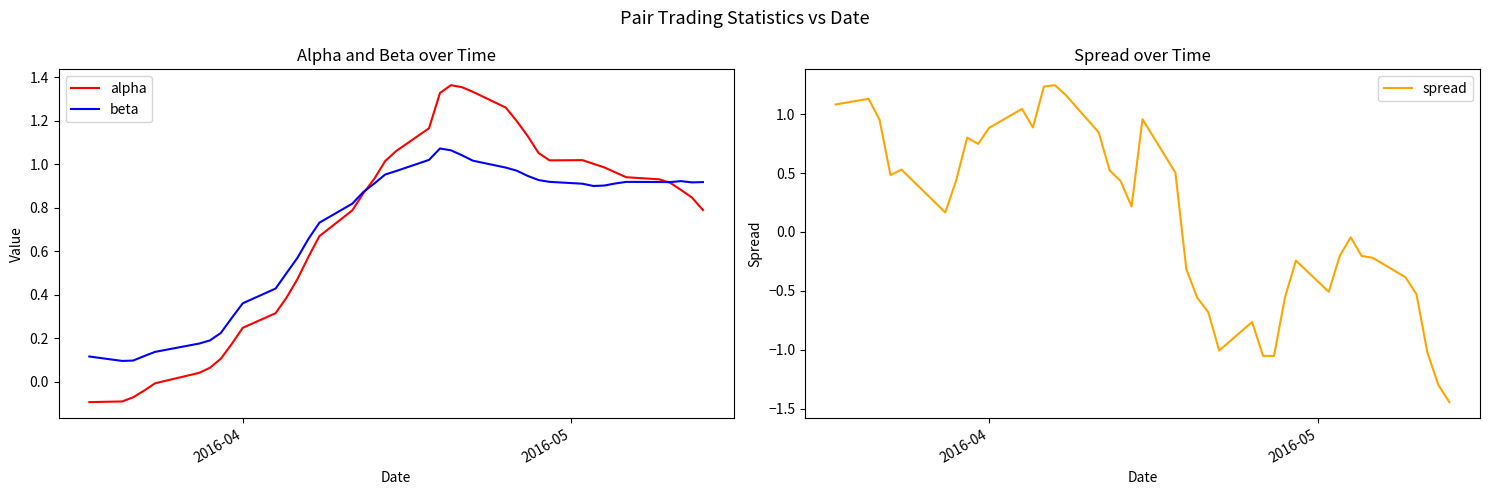

True or false: alpha and beta intersect in this chart.

True